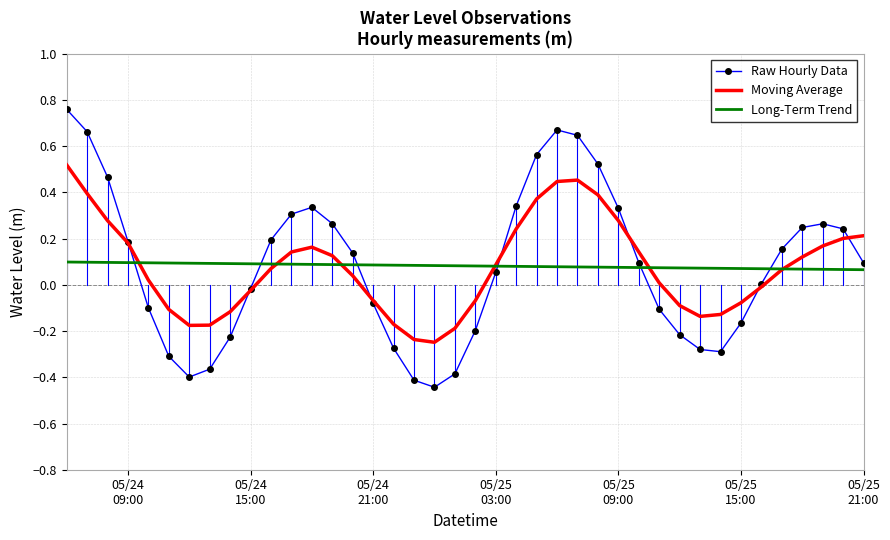

Which series has the largest range (max minus min)?

Raw Hourly Data